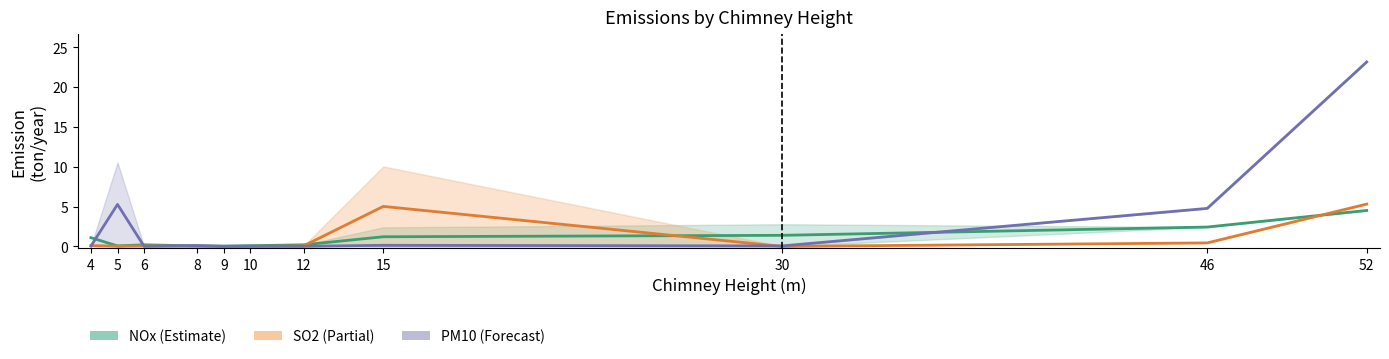

Which series ends up on top after the final intersection of NOx and PM10?

PM10